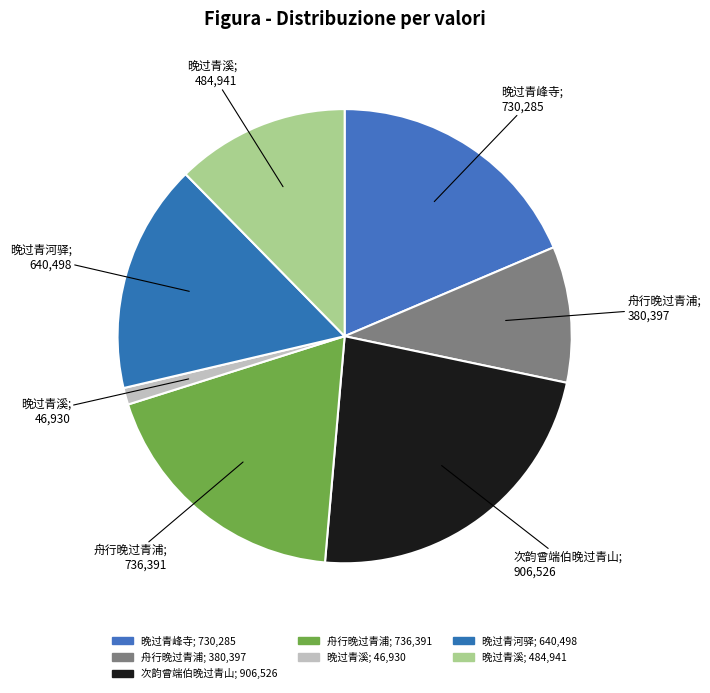

Count the number of slices in the pie.

7